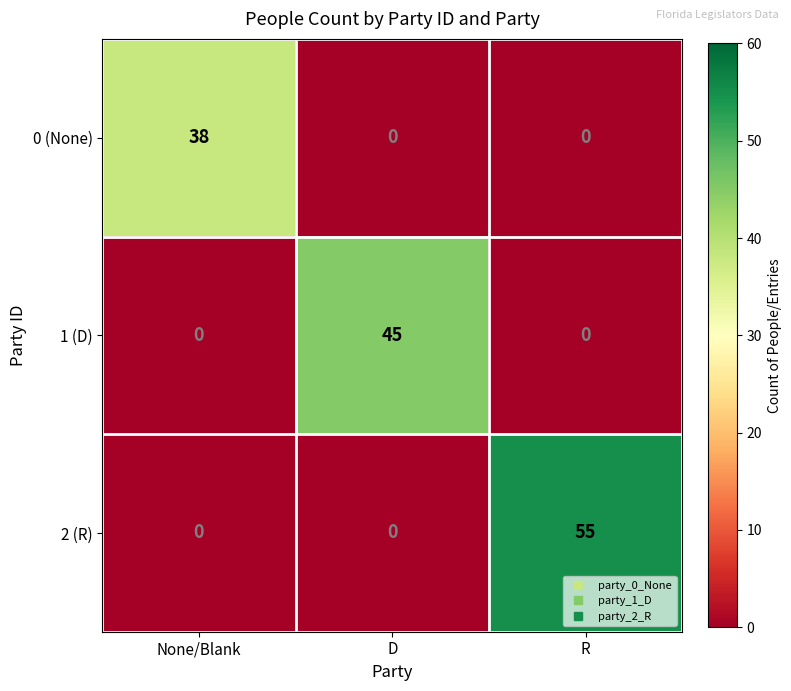

What is the total value across all series at None/Blank?

38